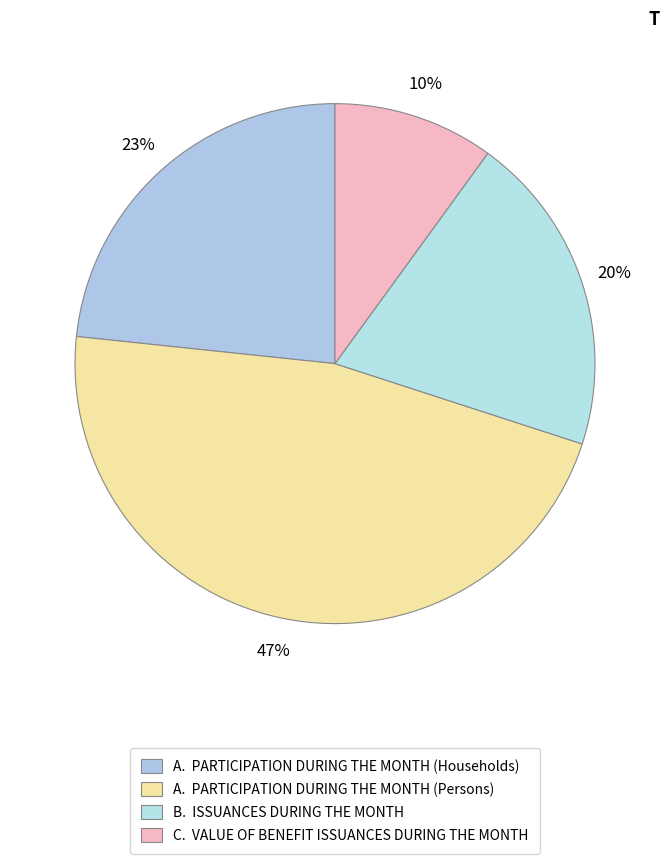

How many slices are in this pie chart?

4